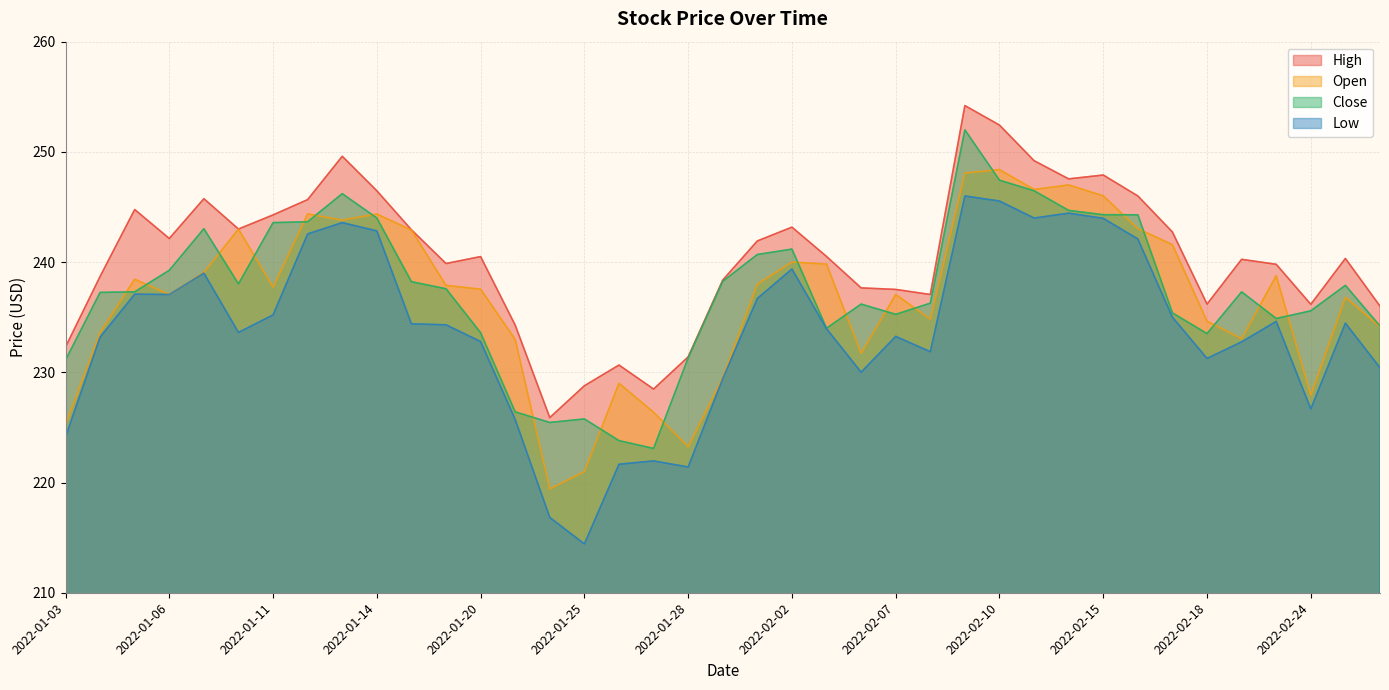

Reading left to right, extract all data points from this chart.

High: 232.3	238.7	244.8	242.1	245.8	243.0	244.3	245.7	249.6	246.5	242.9	239.9	240.5	234.3	225.9	228.8	230.7	228.5	231.4	238.4	241.9	243.2	240.5	237.7	237.5	237.1	254.2	252.4	249.2	247.6	247.9	246.0	242.7	236.2	240.2	239.8	236.2	240.3	236.0
Open: 225.2	233.6	238.4	237.1	239.1	243.0	237.7	244.4	243.8	244.4	242.9	237.9	237.5	233.0	219.4	221.0	229.0	226.4	223.2	229.5	238.0	240.0	239.8	231.7	237.1	234.8	248.1	248.4	246.6	247.0	246.0	243.0	241.6	234.6	233.1	238.8	227.9	236.8	234.1
Close: 231.1	237.2	237.3	239.3	243.0	238.0	243.6	243.7	246.2	244.0	238.2	237.6	233.6	226.4	225.4	225.8	223.8	223.1	231.3	238.3	240.7	241.2	234.0	236.2	235.3	236.3	252.0	247.4	246.5	244.7	244.3	244.3	235.4	233.5	237.3	234.9	235.6	237.9	234.2
Low: 224.1	233.2	237.1	237.1	239.0	233.6	235.2	242.6	243.6	242.8	234.4	234.3	232.8	225.7	216.8	214.4	221.7	222.0	221.4	229.4	236.7	239.4	234.0	230.0	233.3	231.9	246.0	245.5	244.0	244.4	244.0	242.1	235.0	231.3	232.8	234.6	226.7	234.5	230.4